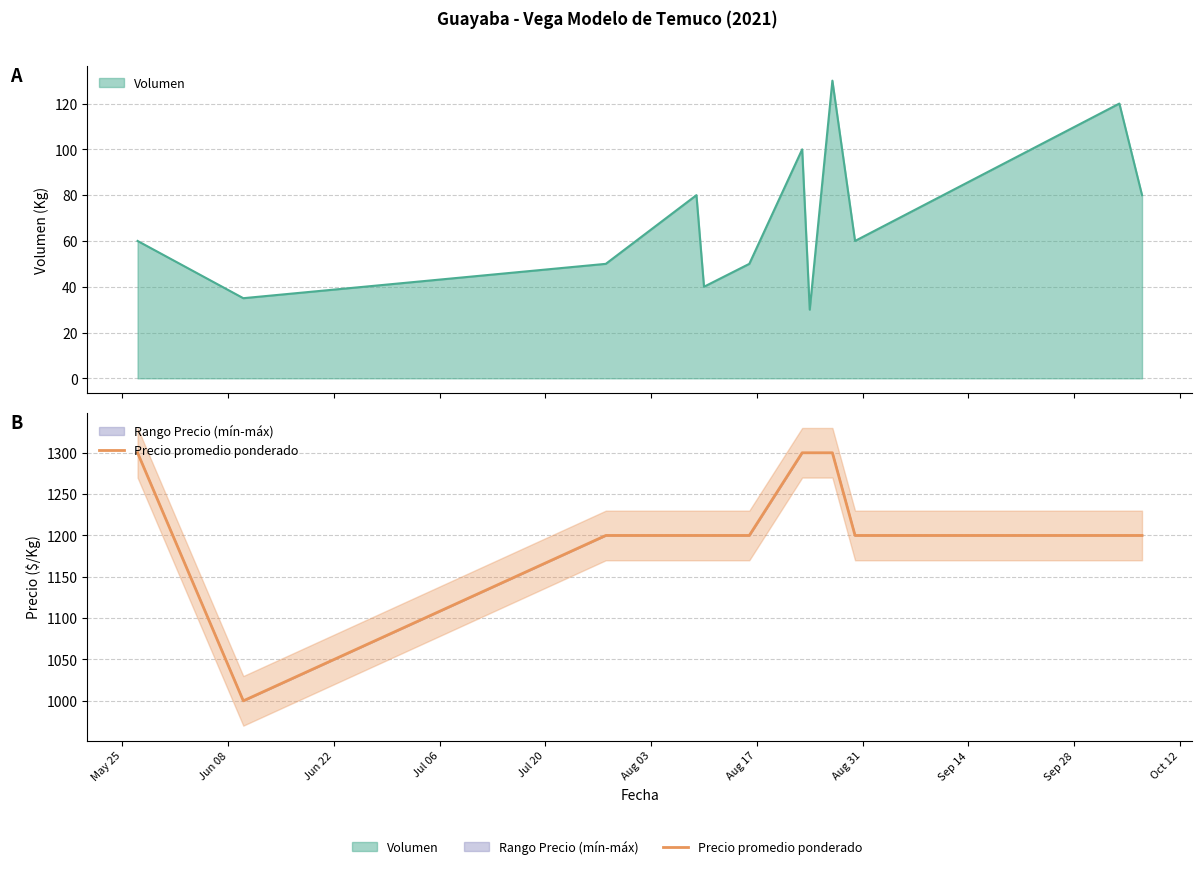

How many data points are above 1200?

4